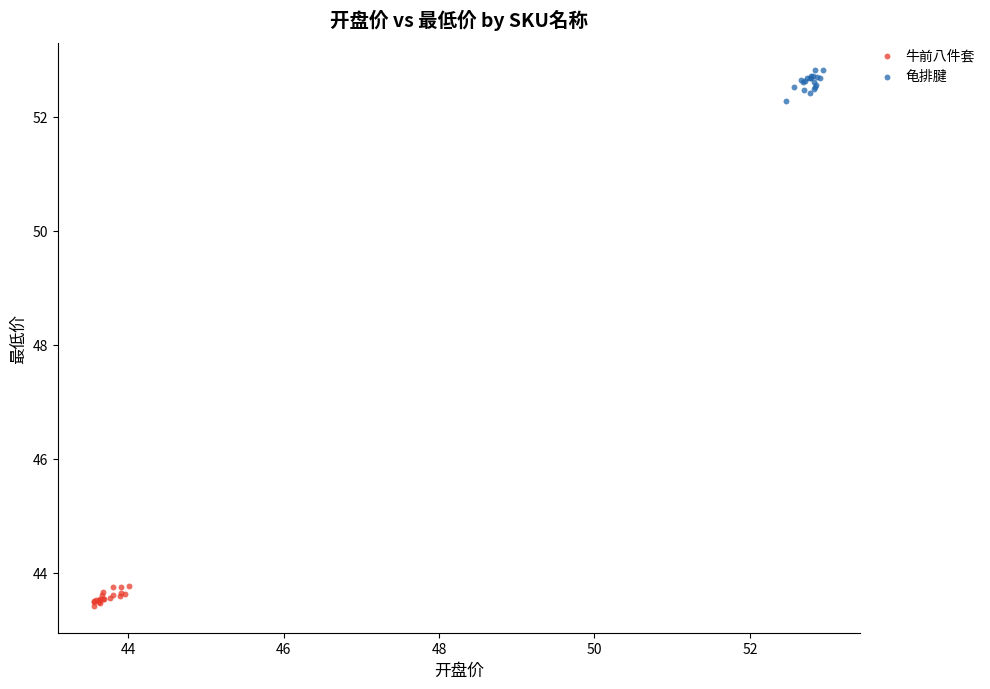

Which series reaches the minimum Y coordinate?

牛前八件套